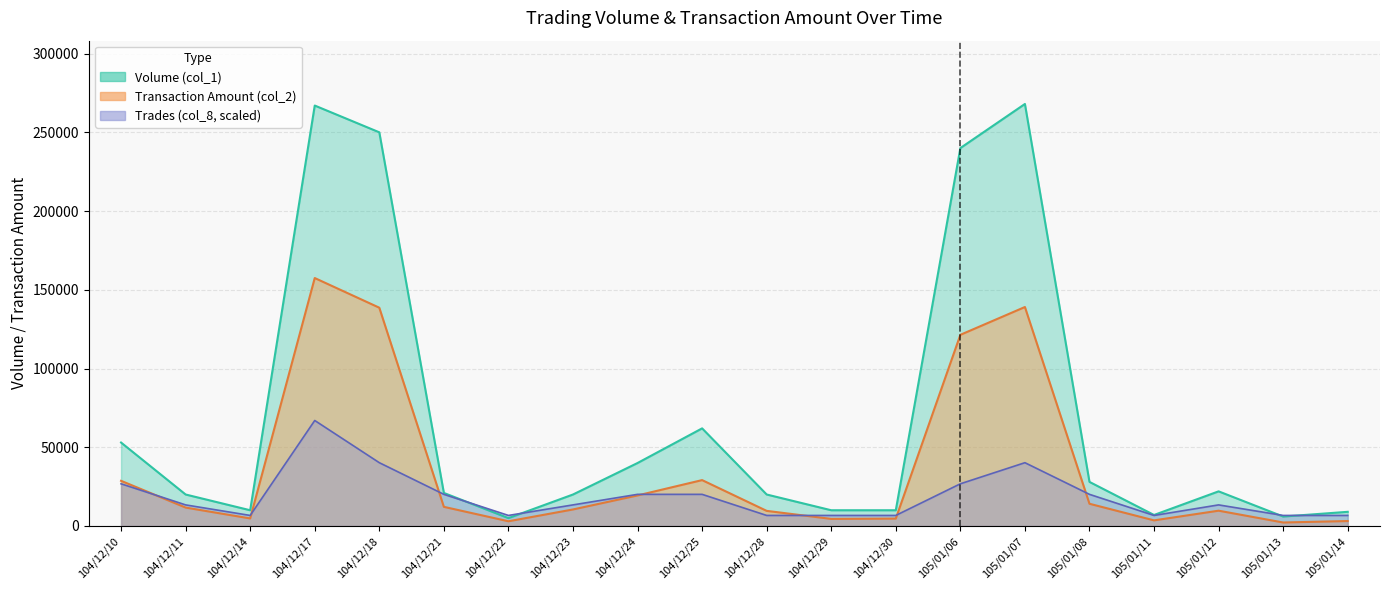

Where does the Volume (col_1) series first go above 21000?

104/12/10